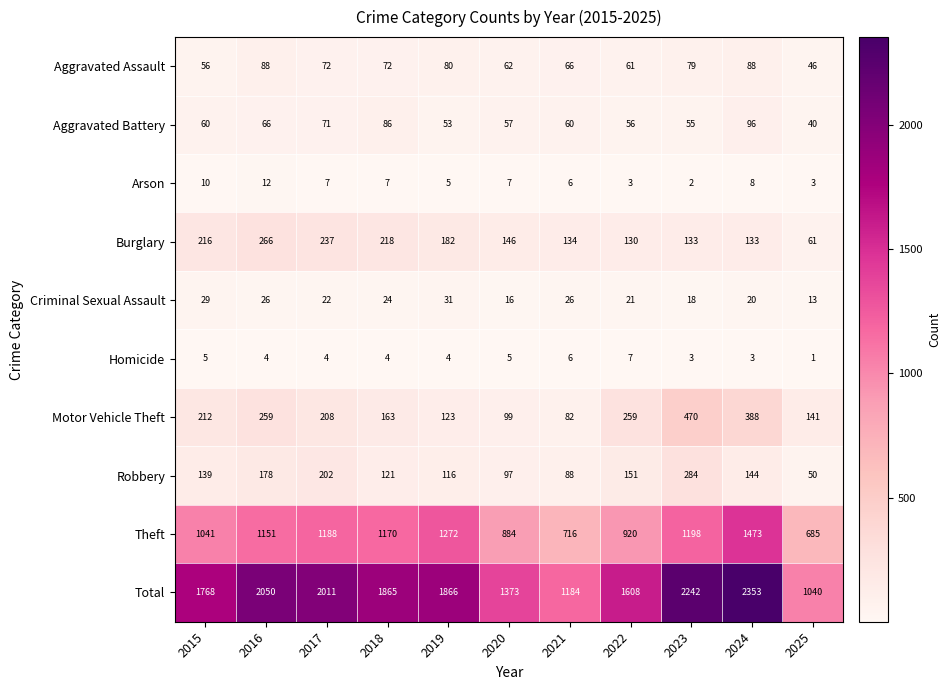

What is the maximum value shown in the chart?

2353